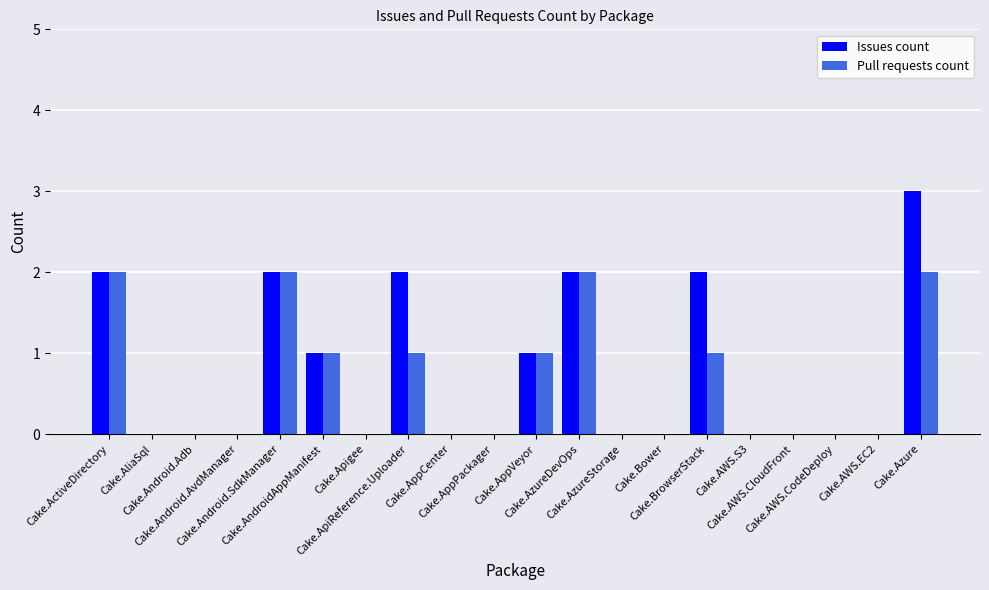

Count the number of categories in the chart.

20